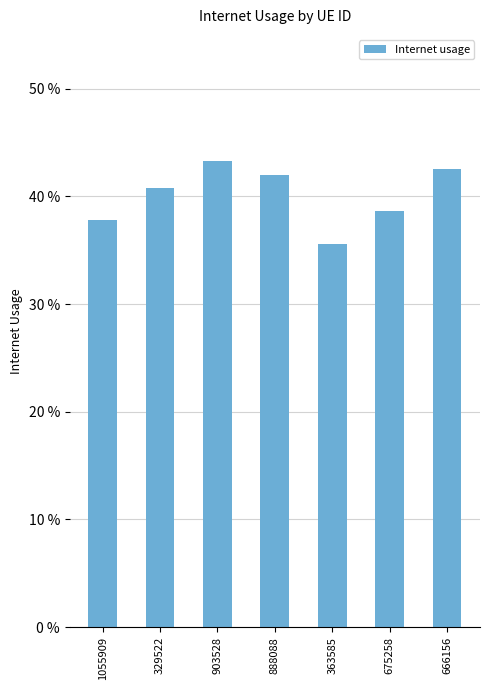

Does the chart contain any negative values?

No